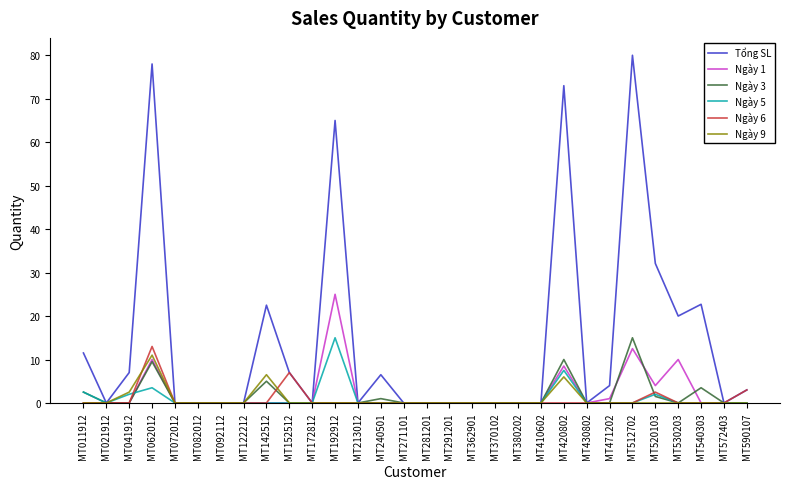

What is the difference between the maximum and minimum values in the Ngày 6 series?

13.0